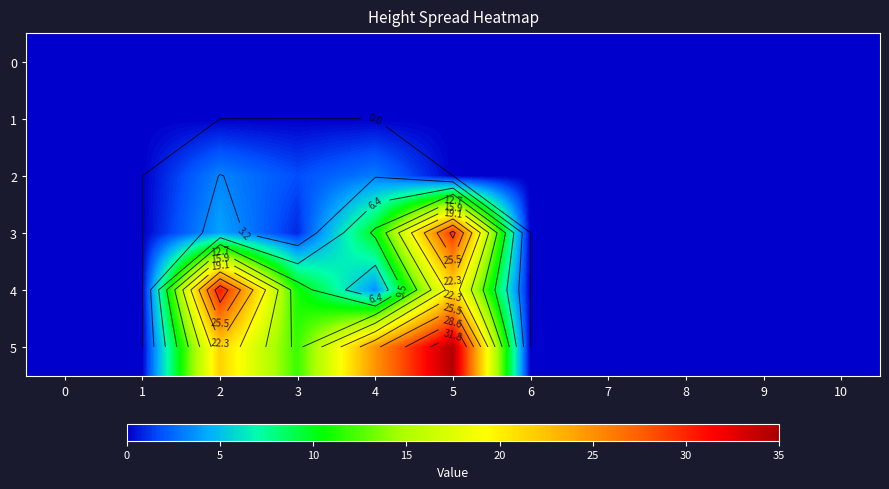

The 5 series shows 0.0 at 1. True or false?

True